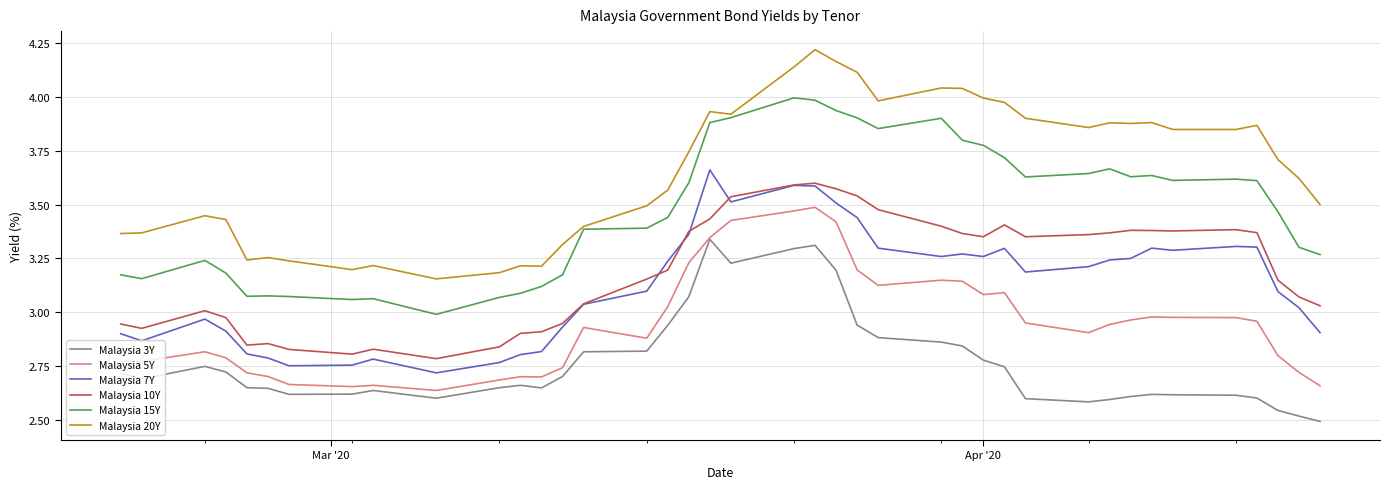

True or false: Malaysia 7Y and Malaysia 5Y intersect in this chart.

False